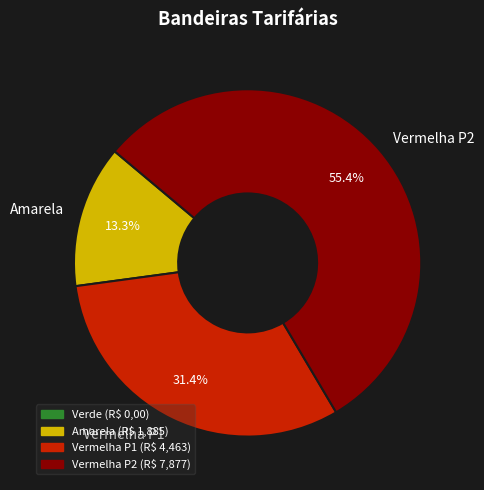

Does Vermelha P2 represent more than half of the total?

Yes